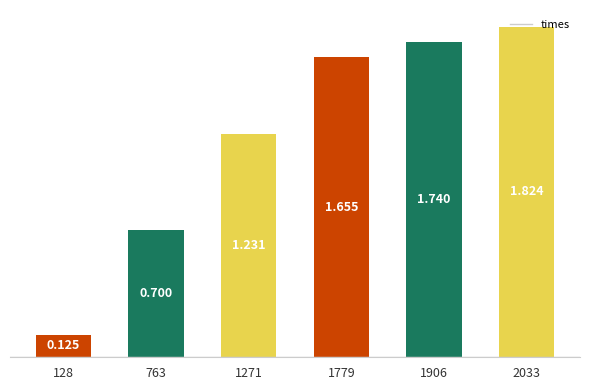

Rank the categories by value from highest to lowest.

2033, 1906, 1779, 1271, 763, 128